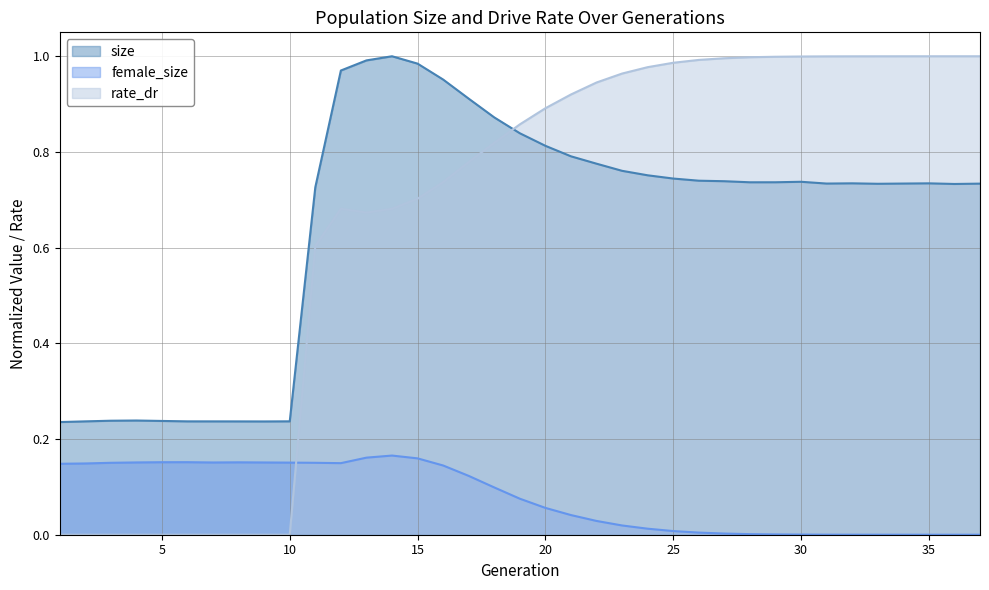

At which label does rate_dr reach its minimum?

1